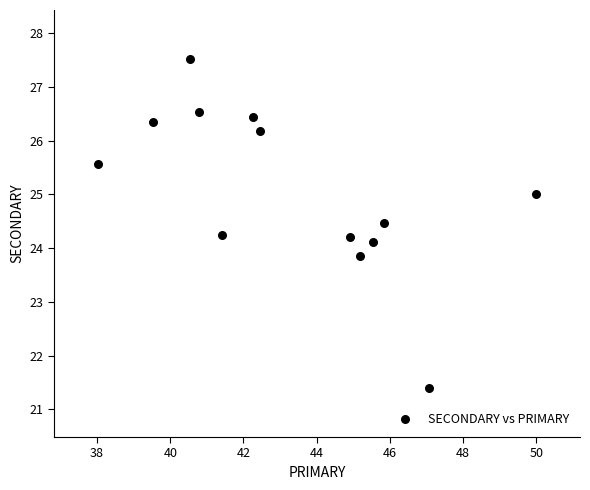

What is the range of X values (max minus min)?

12.0